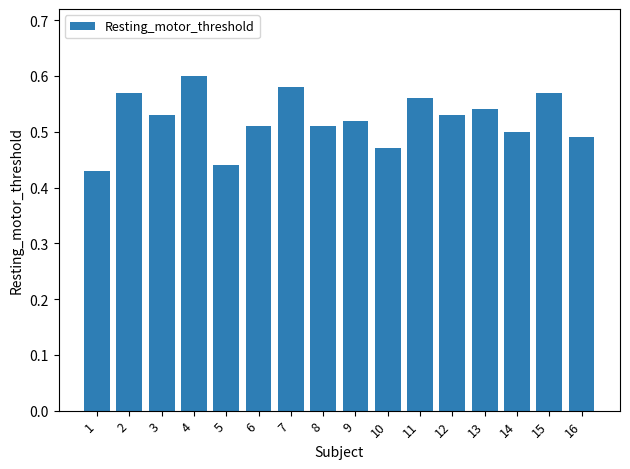

What is the sum of the values at 6 and 11?

1.1